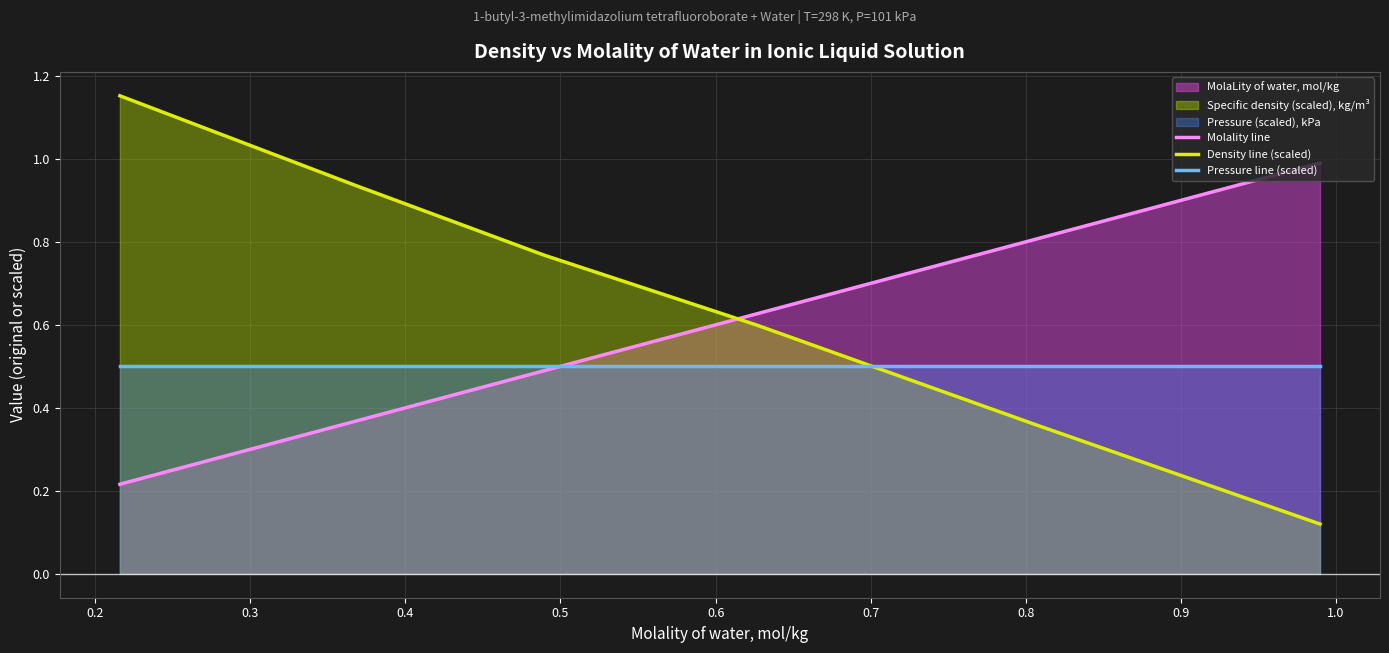

Does the chart display data point markers on the line(s)?

No